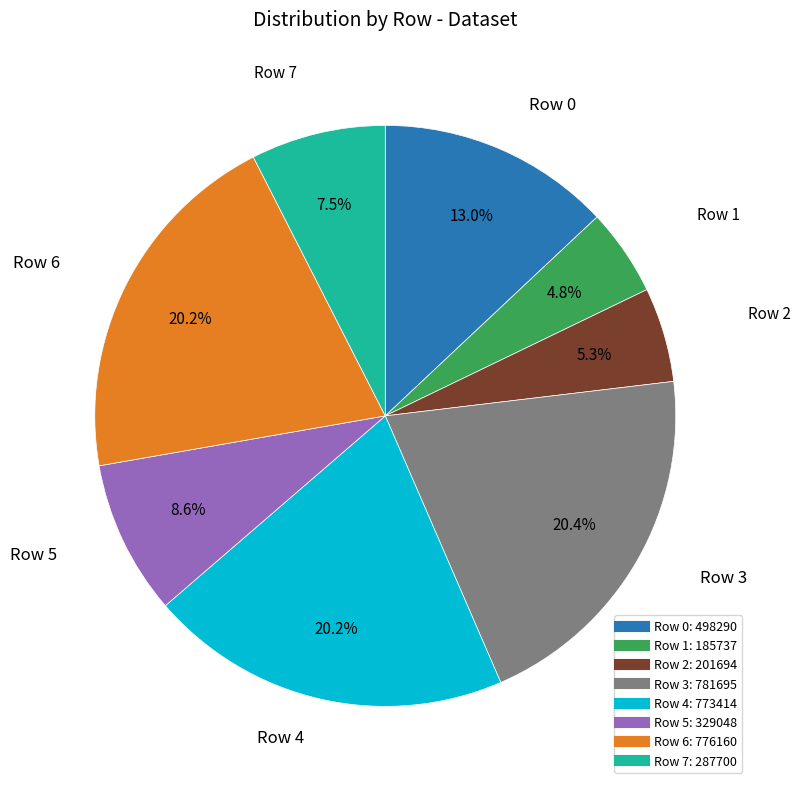

To the nearest percent, what portion does Row 5 represent?

9%